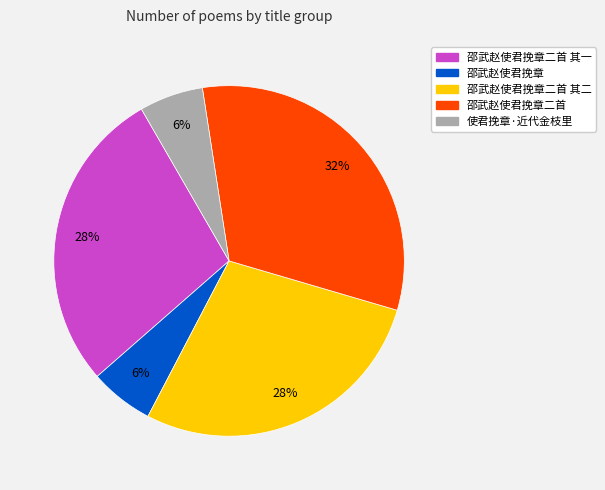

The 邵武赵使君挽章二首 其一 slice represents 17% of the pie. True or false?

False